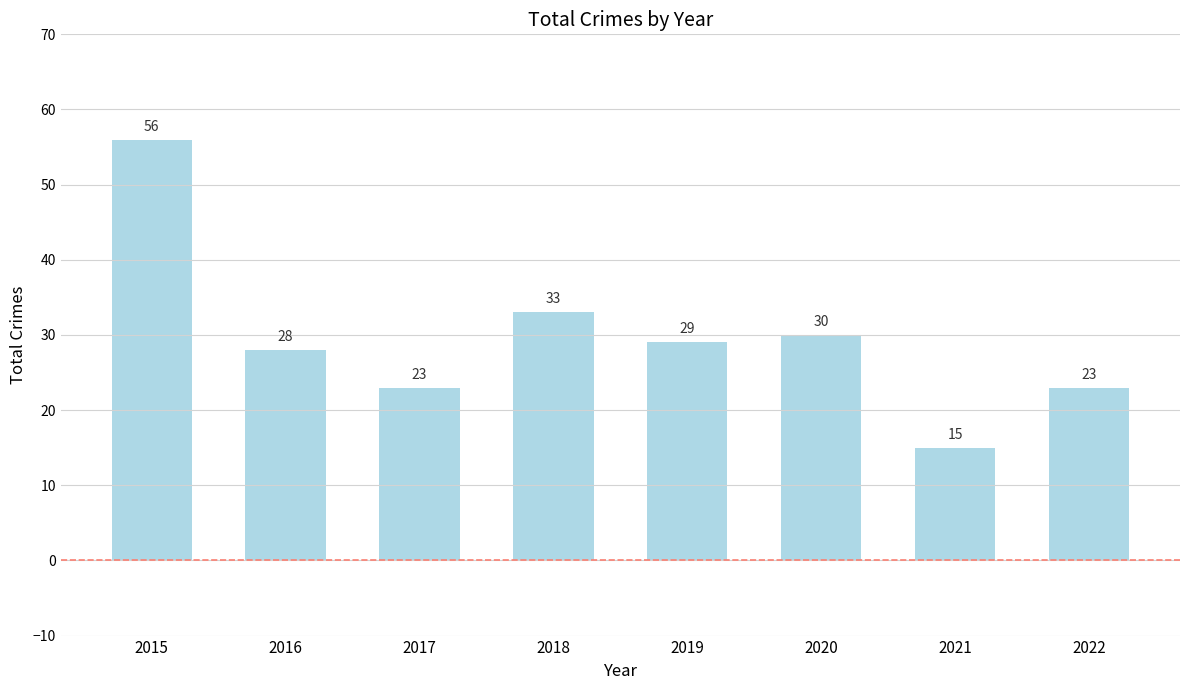

What is the value of the 4th bar from the left?

33